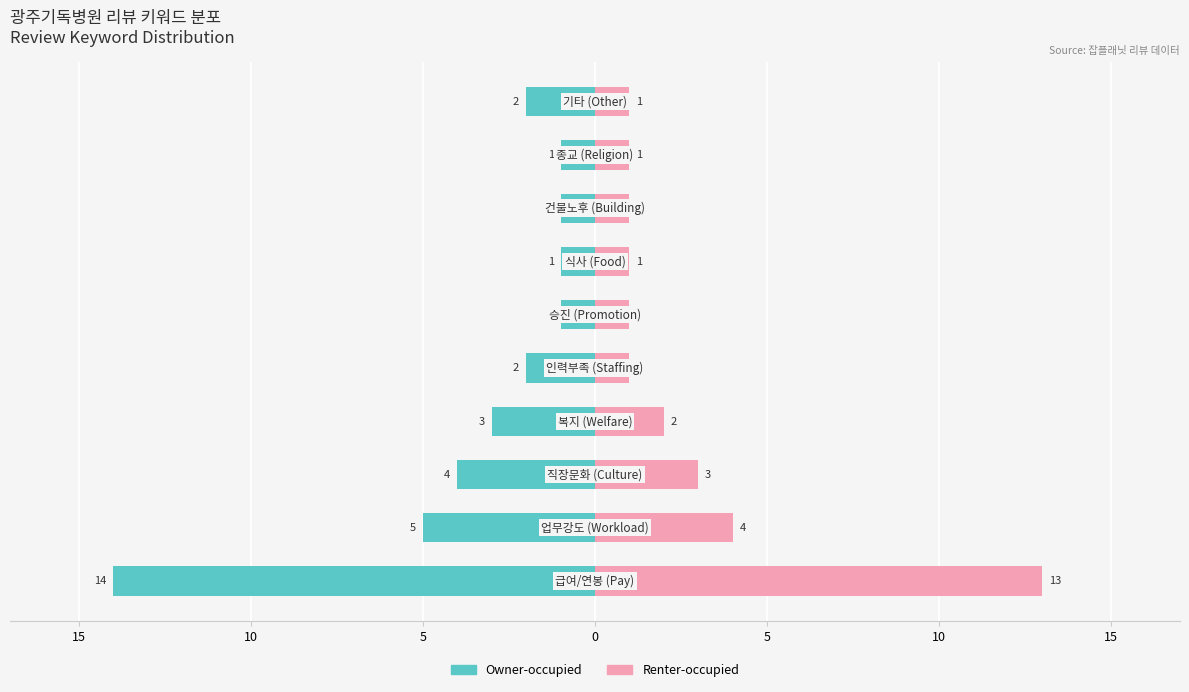

Rank the series at 8 from highest to lowest value.

Renter-occupied, Owner-occupied